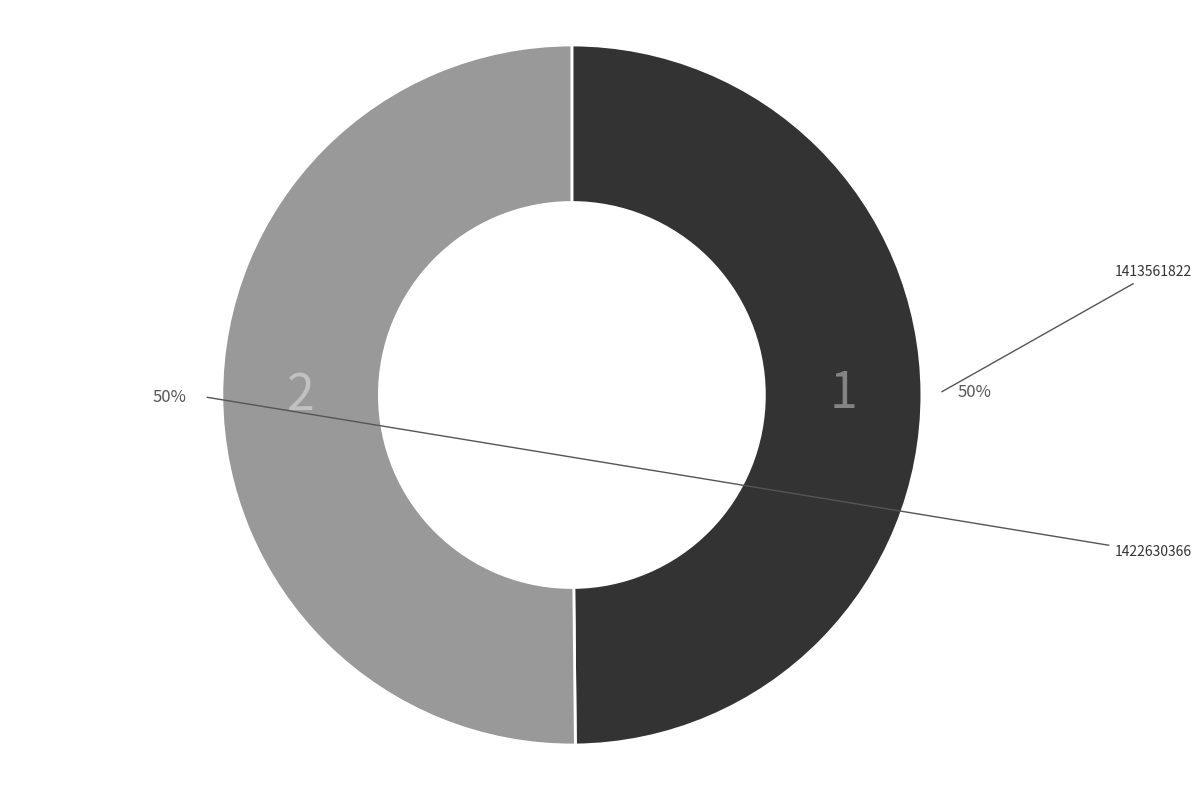

True or false: 1413561822 accounts for 40% of the total.

False